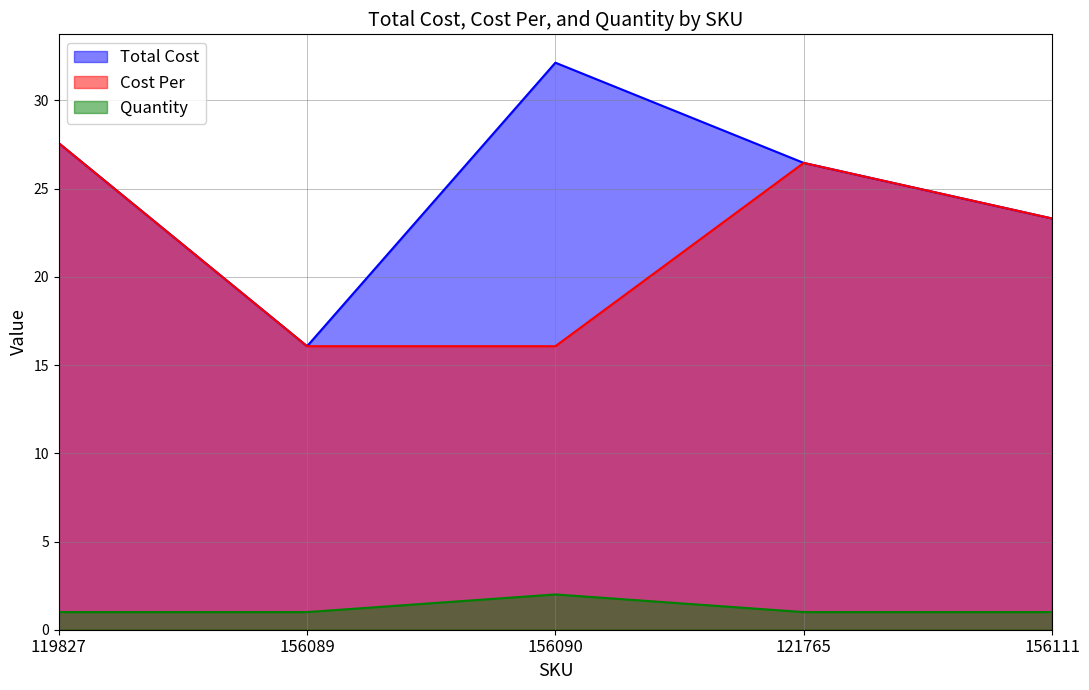

How many data points does each series have?

5